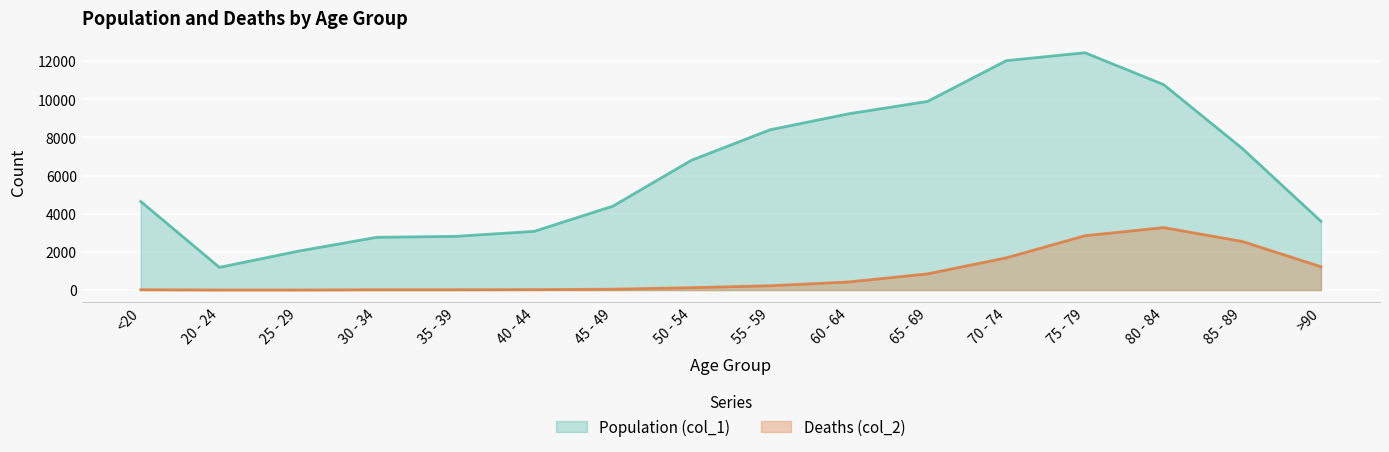

Which series has the largest total across all categories?

Population (col_1)